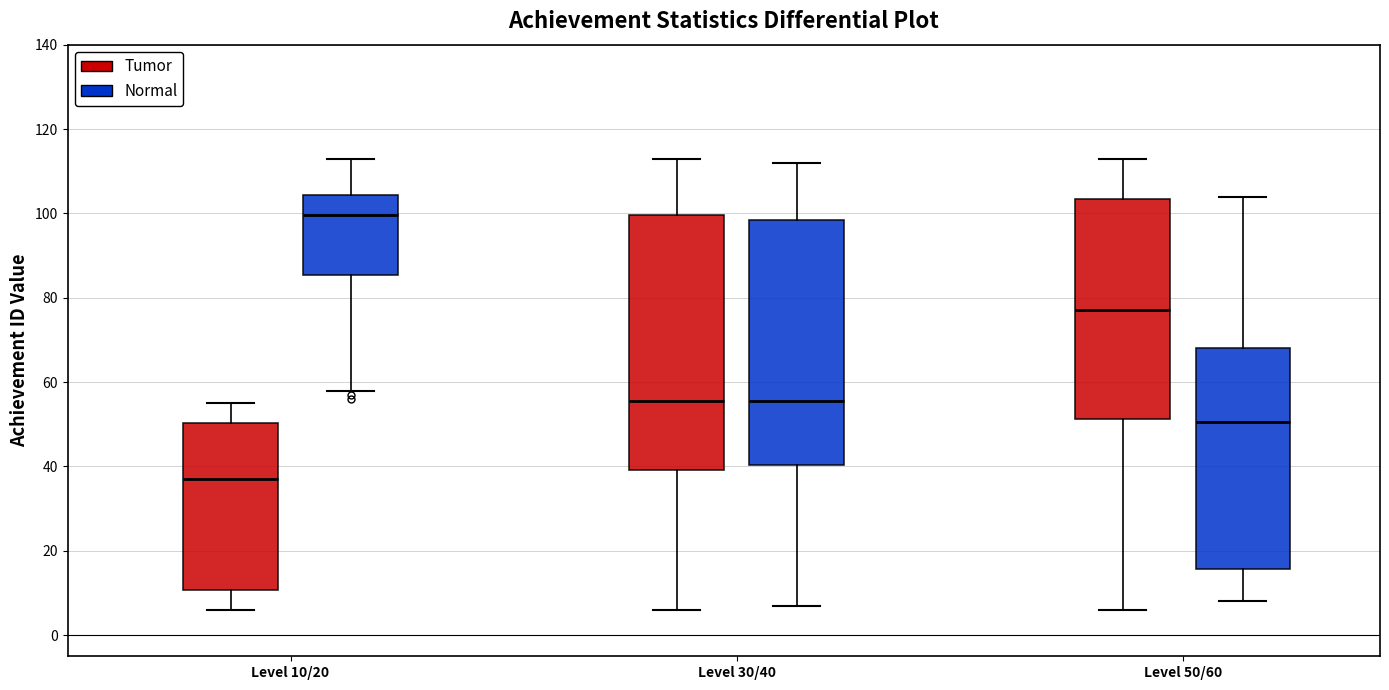

Reading left to right, read every box against the y-axis: the position of its median line, the range the box covers, and the ends of its whiskers. The values are not printed on the chart, so give them approximately, as read against the axis.

Level 10/20 (Tumor): median 38, box 10 to 50, whiskers 6 to 56
Level 10/20 (Normal): median 100, box 86 to 104, whiskers 58 to 114
Level 30/40 (Tumor): median 56, box 40 to 100, whiskers 6 to 114
Level 30/40 (Normal): median 56, box 40 to 98, whiskers 8 to 112
Level 50/60 (Tumor): median 78, box 52 to 104, whiskers 6 to 114
Level 50/60 (Normal): median 50, box 16 to 68, whiskers 8 to 104